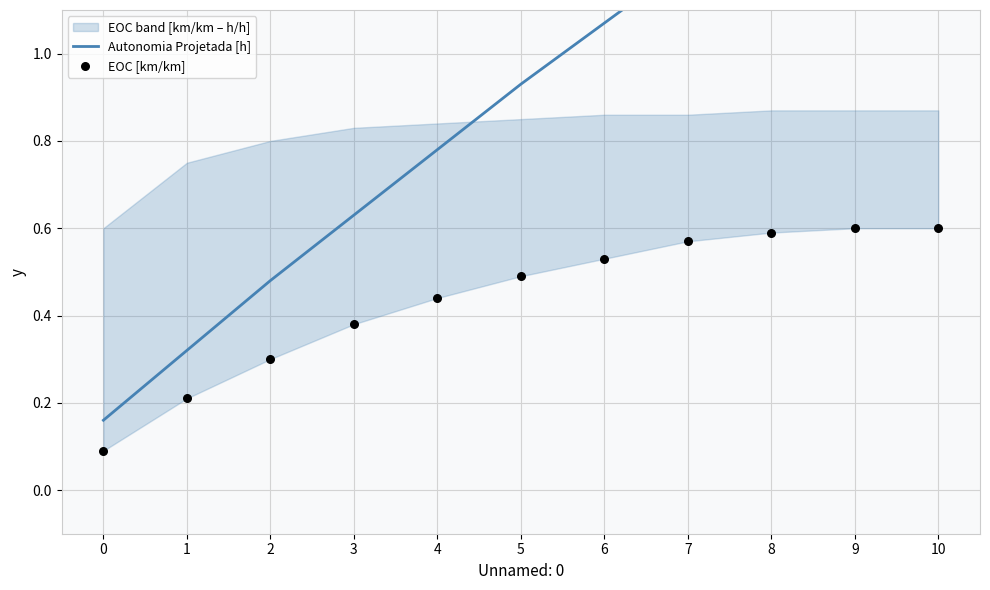

What is the total value across all series at 0?

0.2